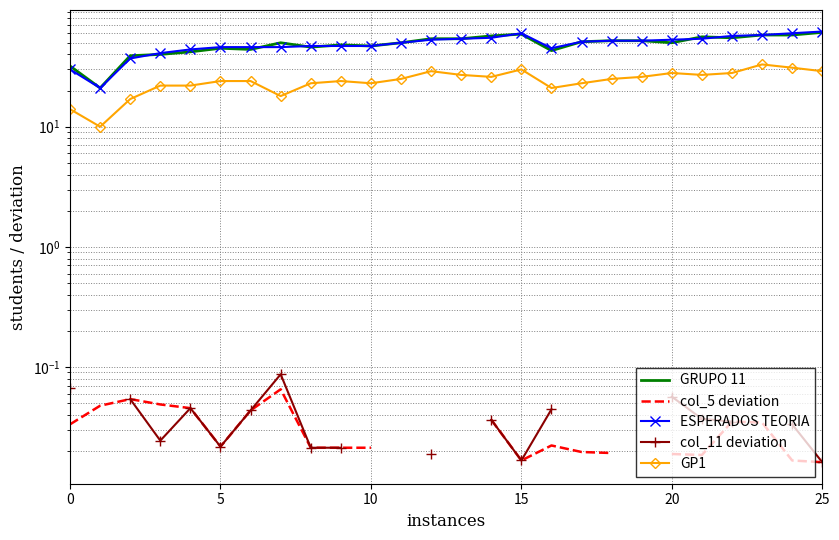

What is the label of the 18th point from the right?

8